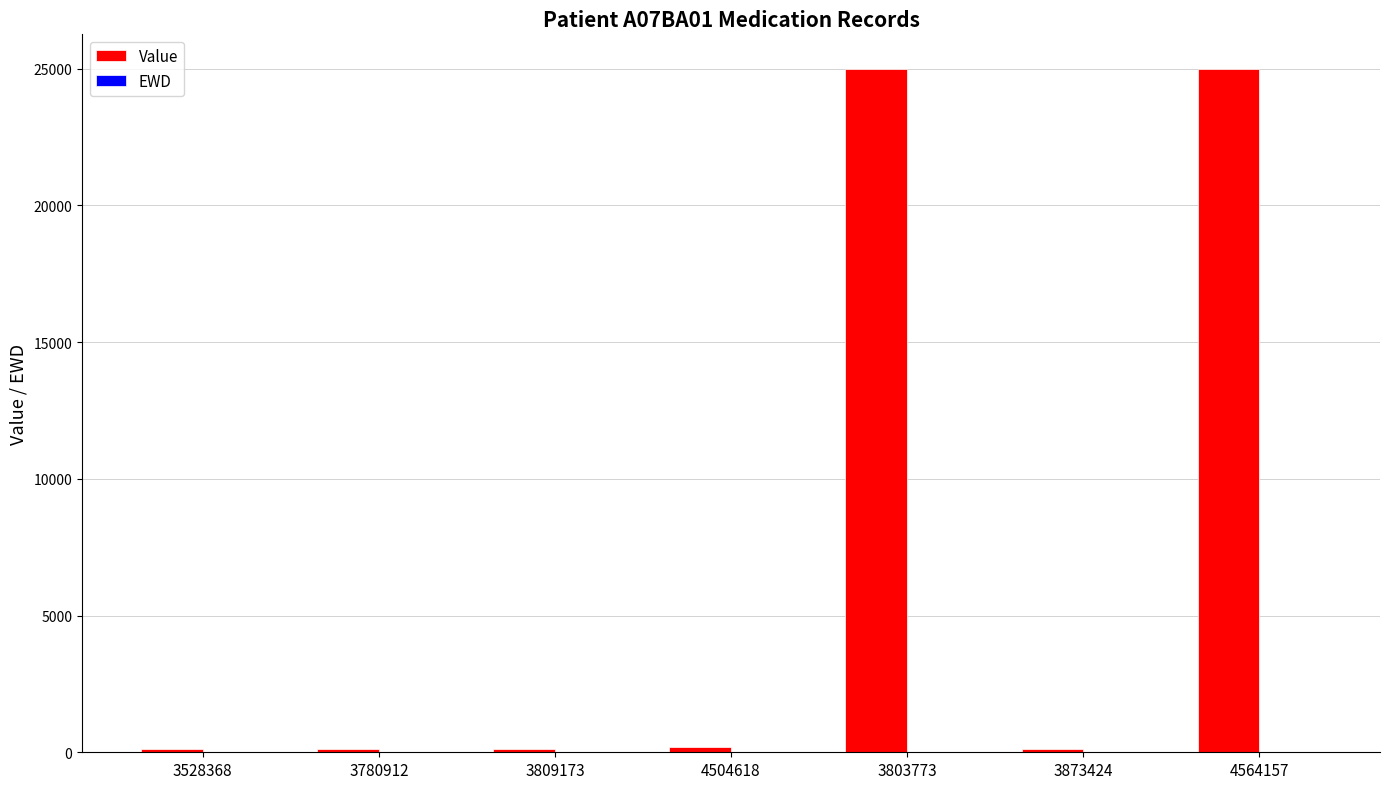

Which series has the largest total across all categories?

Value